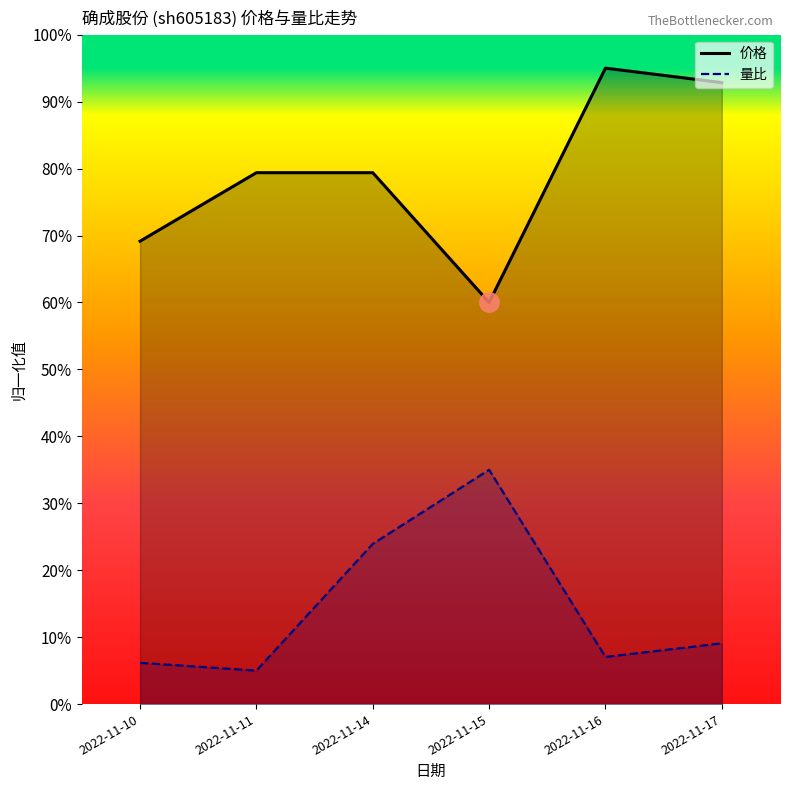

Which series has the largest range (max minus min)?

价格